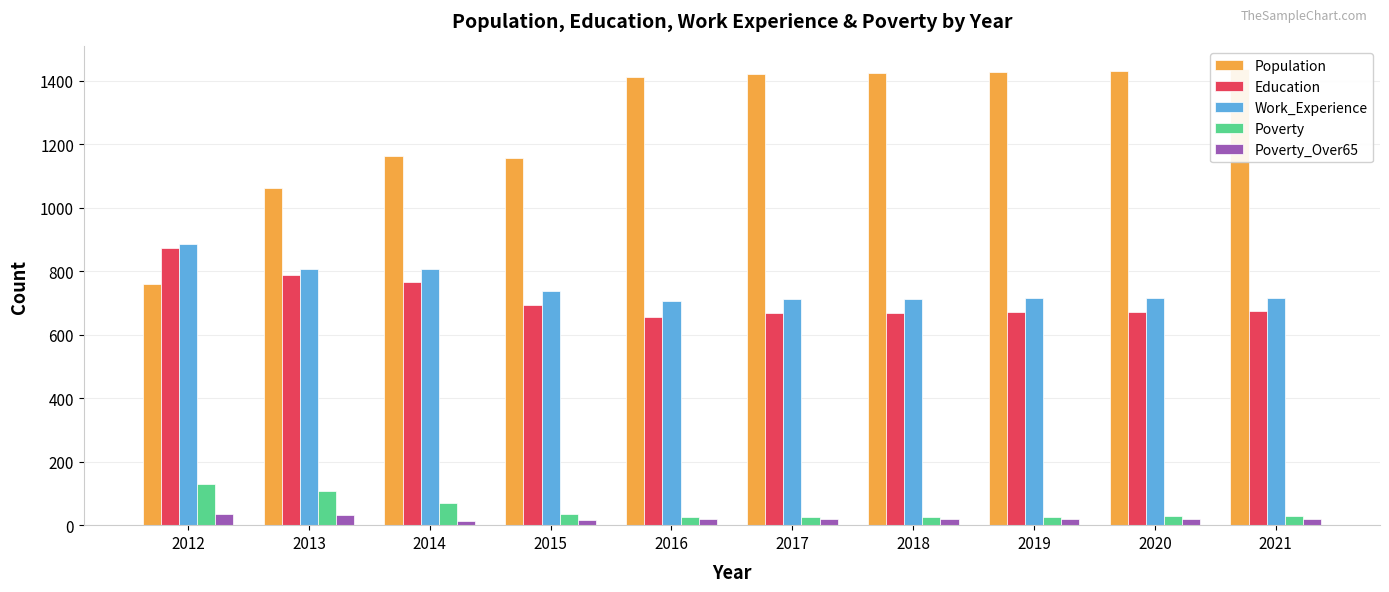

How many bars are there in total?

50